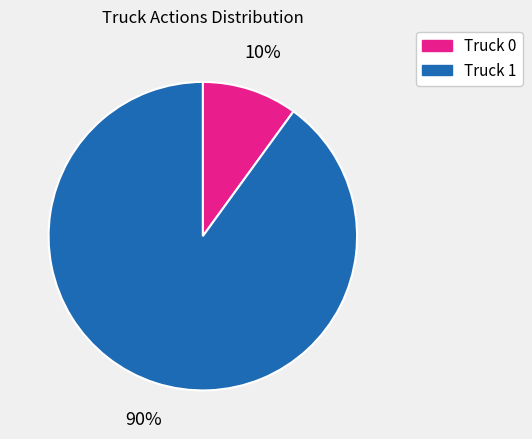

What percentage is the Truck 1 slice, to the nearest percent?

90%